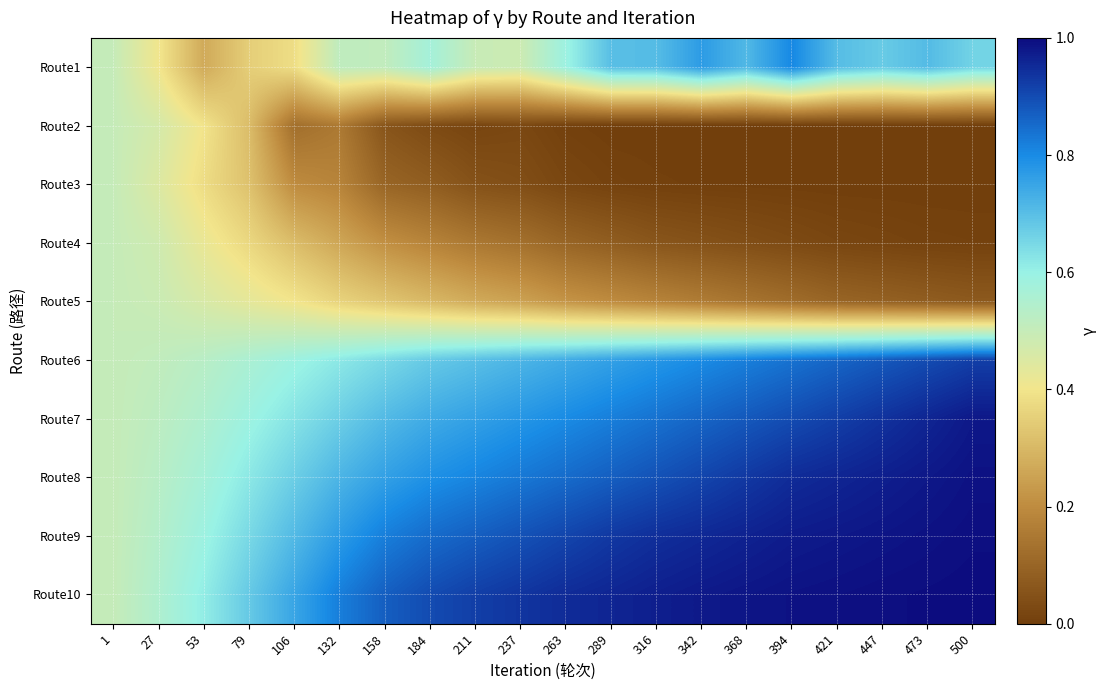

At how many categories does at least one series exceed 0?

20